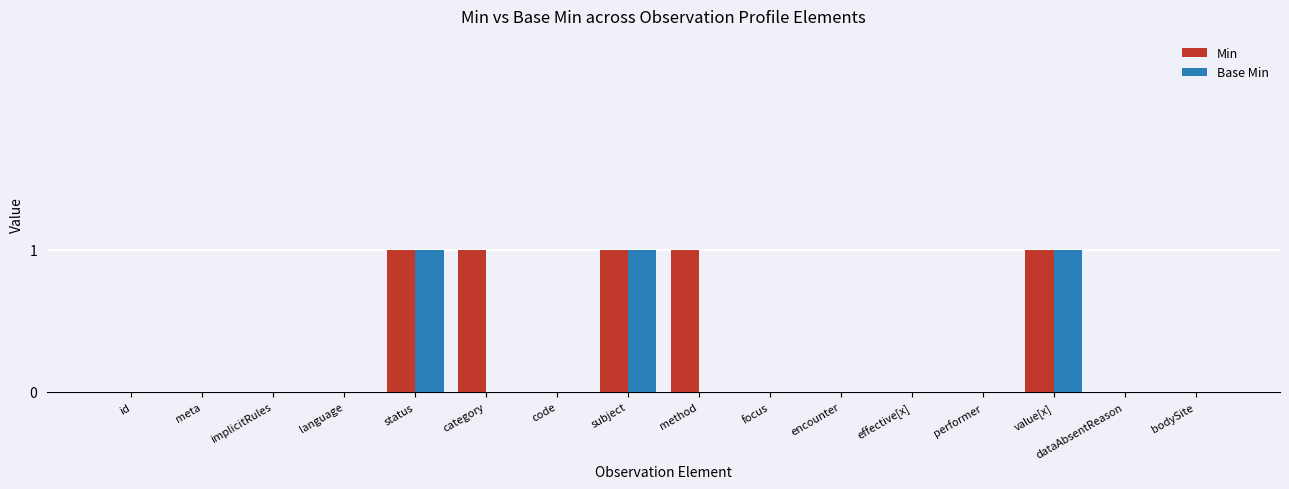

Which series has the largest total across all categories?

Min